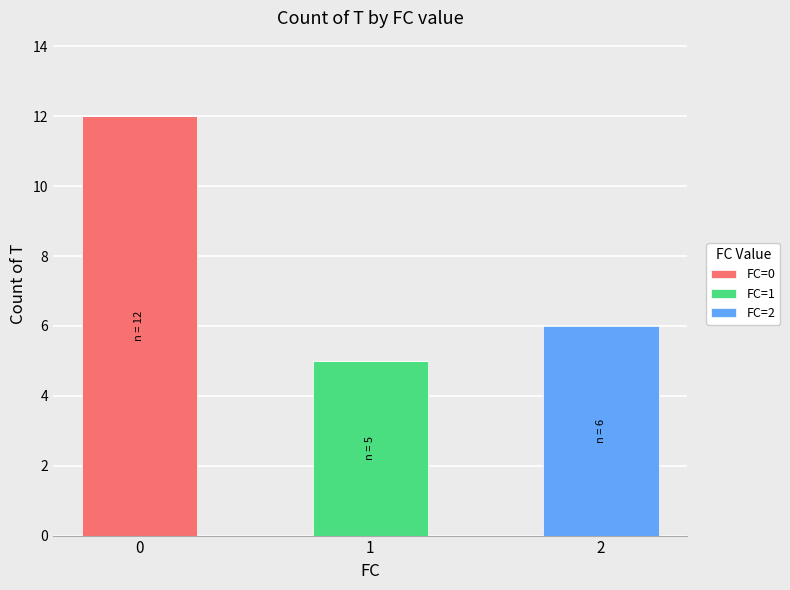

What is the total value across all series at 2?

6